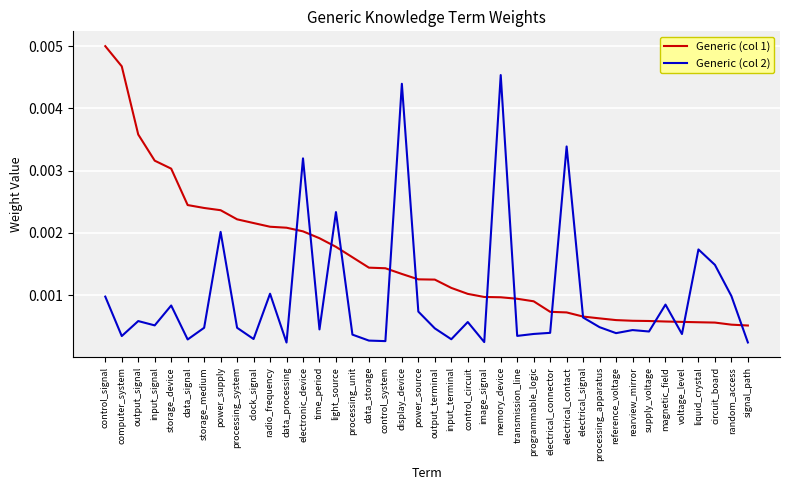

At how many categories does at least one series exceed 0?

40